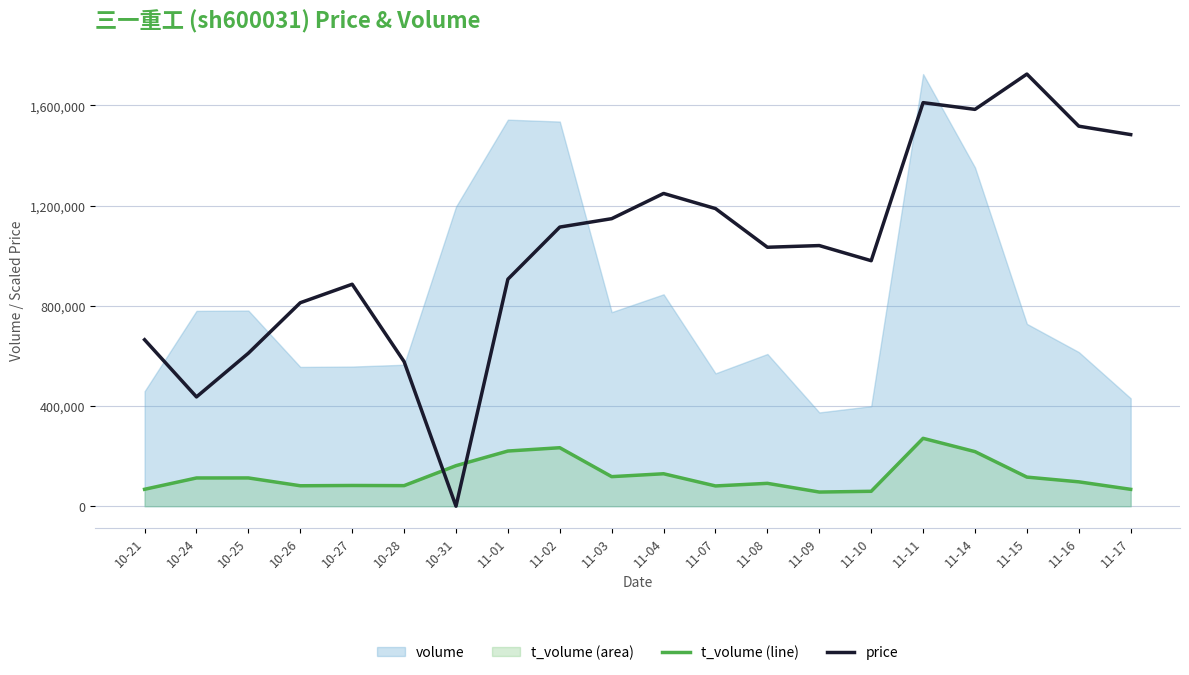

Where does the t_volume line series first go above 112676?

10-25